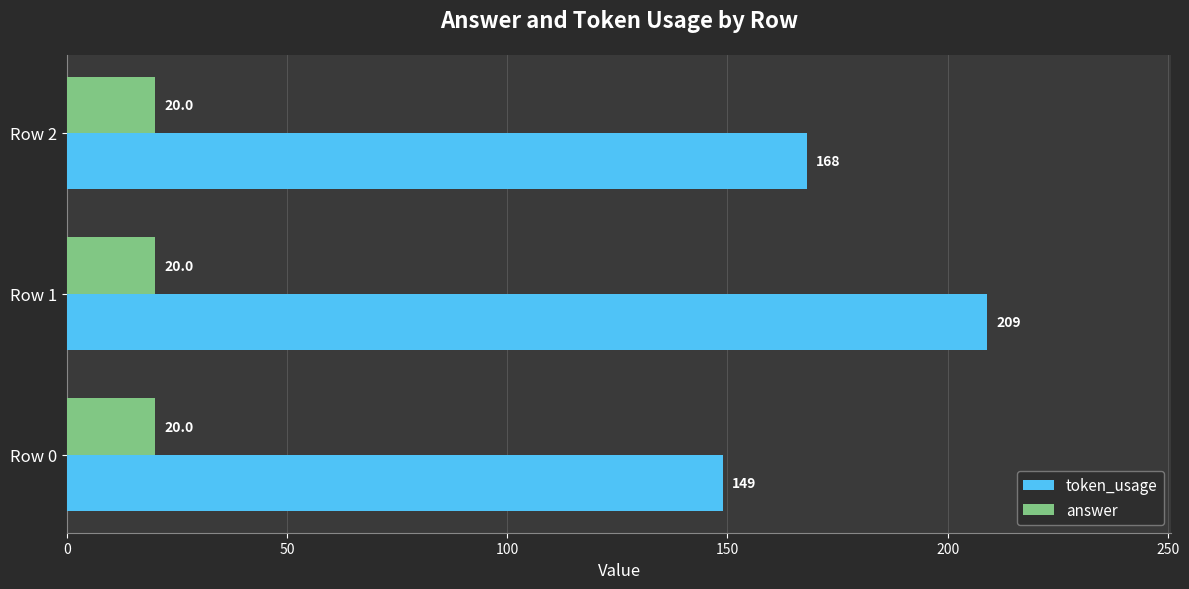

The token_usage series shows 168 at Row 2. True or false?

True